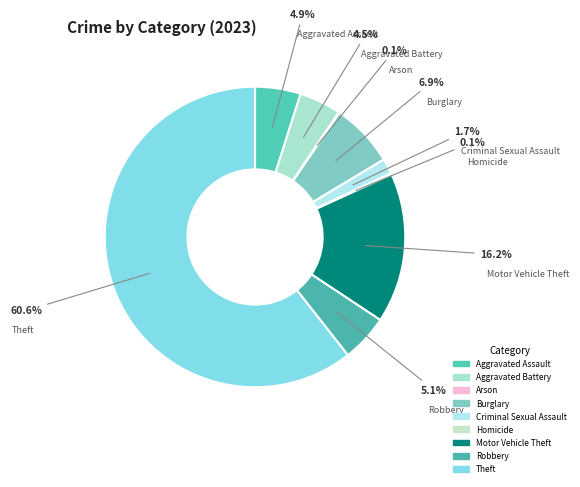

Which category accounts for the majority?

Theft